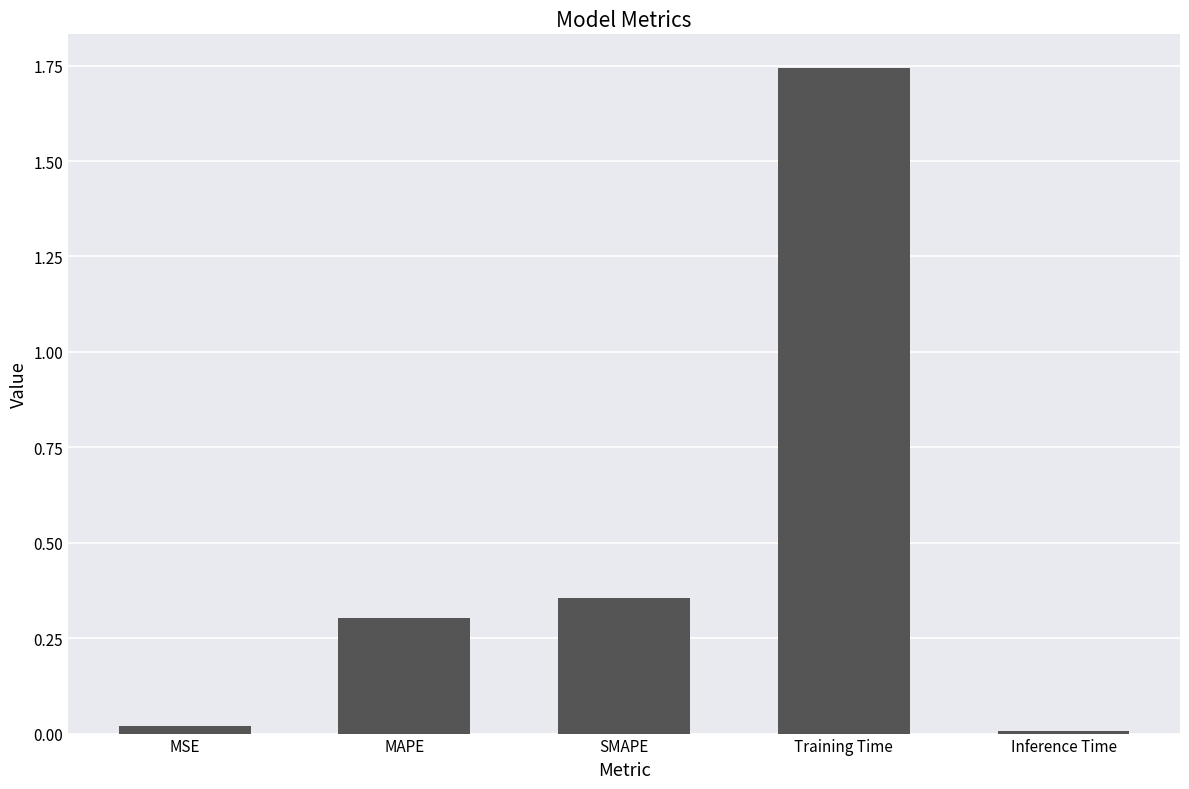

What is the label of the 4th bar from the left?

Training Time